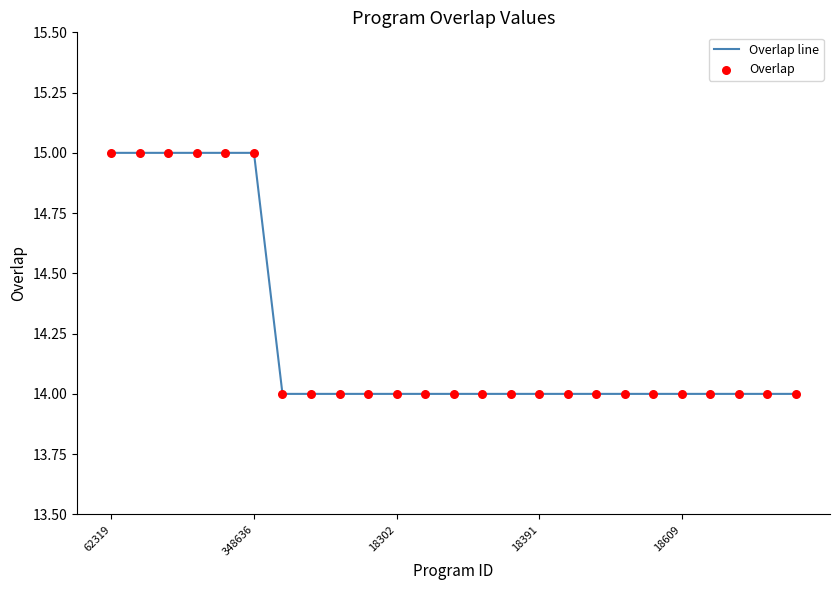

What is the maximum value shown in the chart?

15